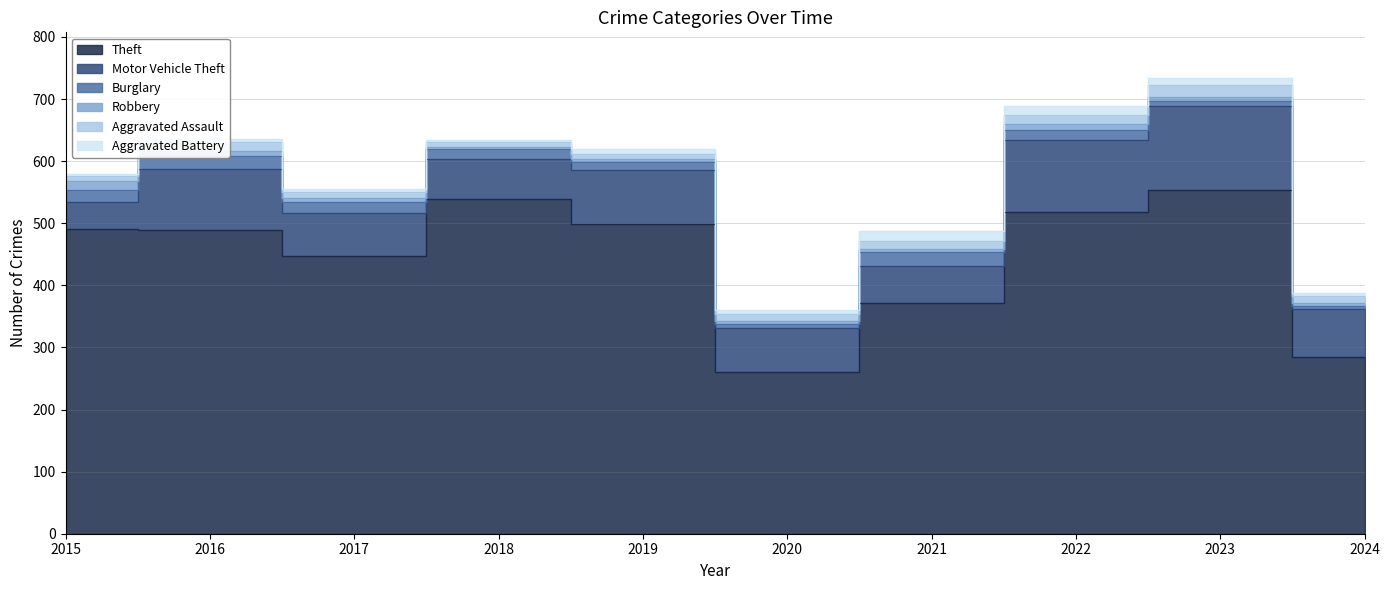

What are all the series names shown in the legend?

Theft, Motor Vehicle Theft, Burglary, Robbery, Aggravated Assault, Aggravated Battery